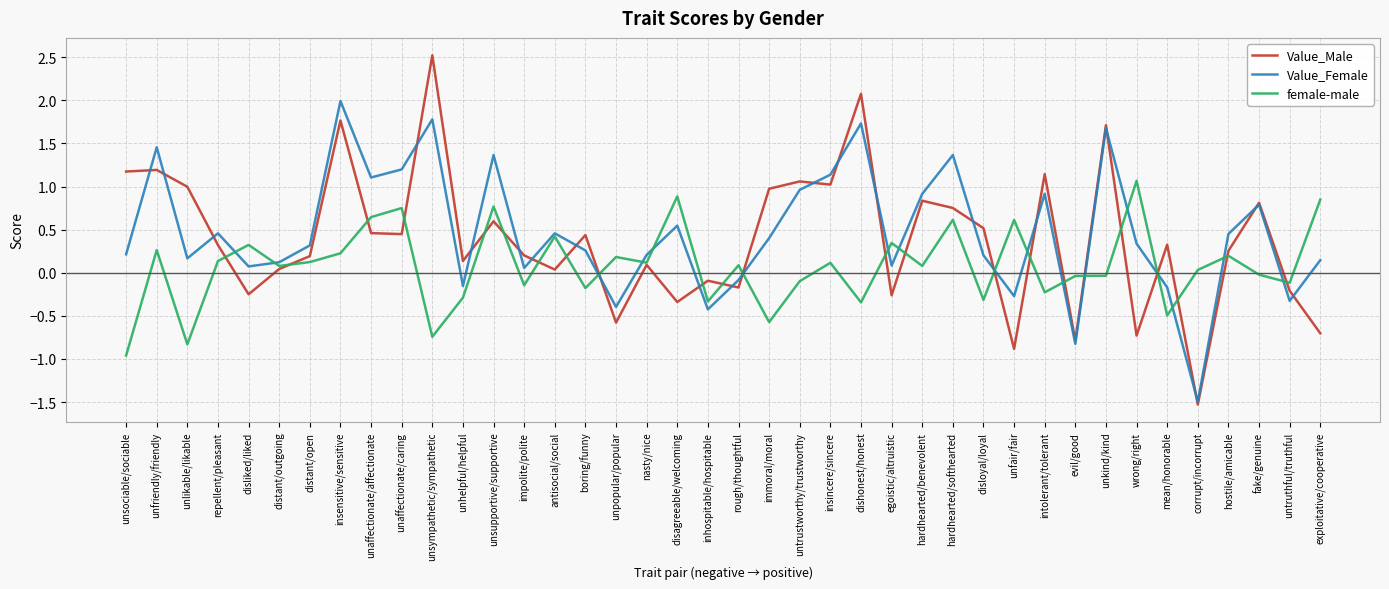

At which category does the chart reach its peak across all series?

unsympathetic/sympathetic